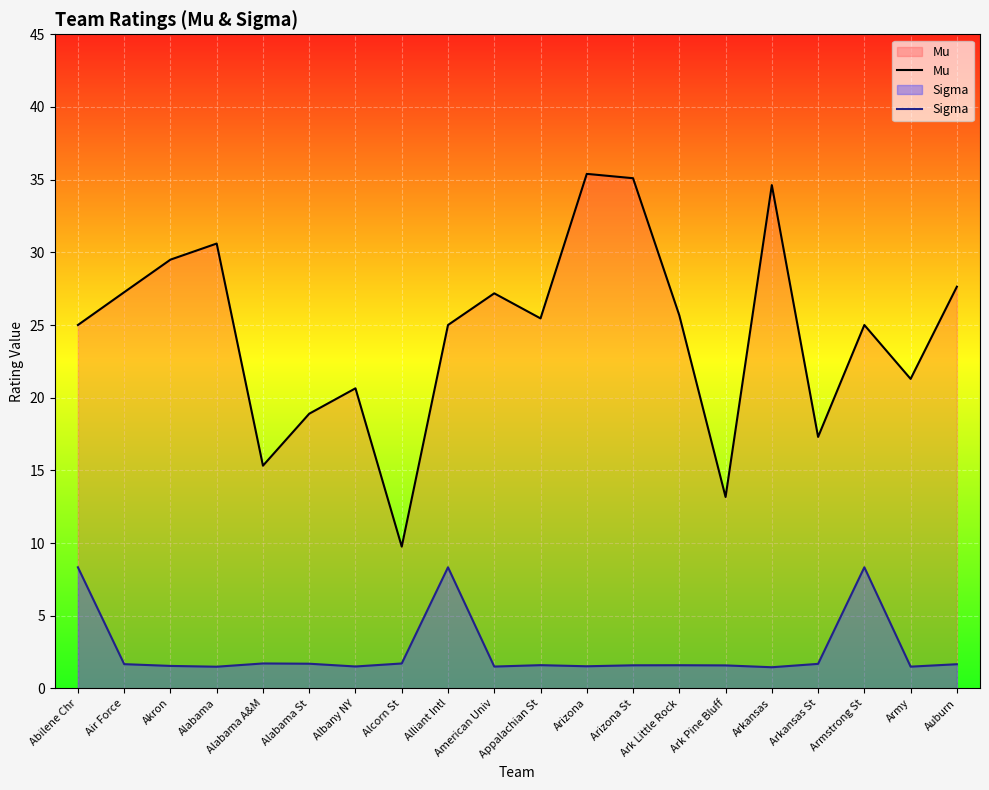

Rank the categories by Mu value from highest to lowest.

Arizona, Arizona St, Arkansas, Alabama, Akron, Auburn, Air Force, American Univ, Ark Little Rock, Appalachian St, Abilene Chr, Alliant Intl, Armstrong St, Army, Albany NY, Alabama St, Arkansas St, Alabama A&M, Ark Pine Bluff, Alcorn St